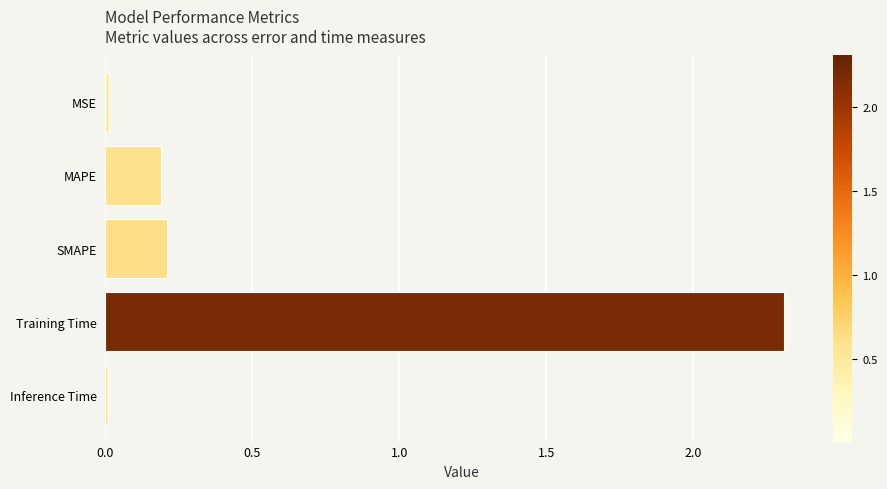

What is the difference between the maximum and minimum values?

2.3